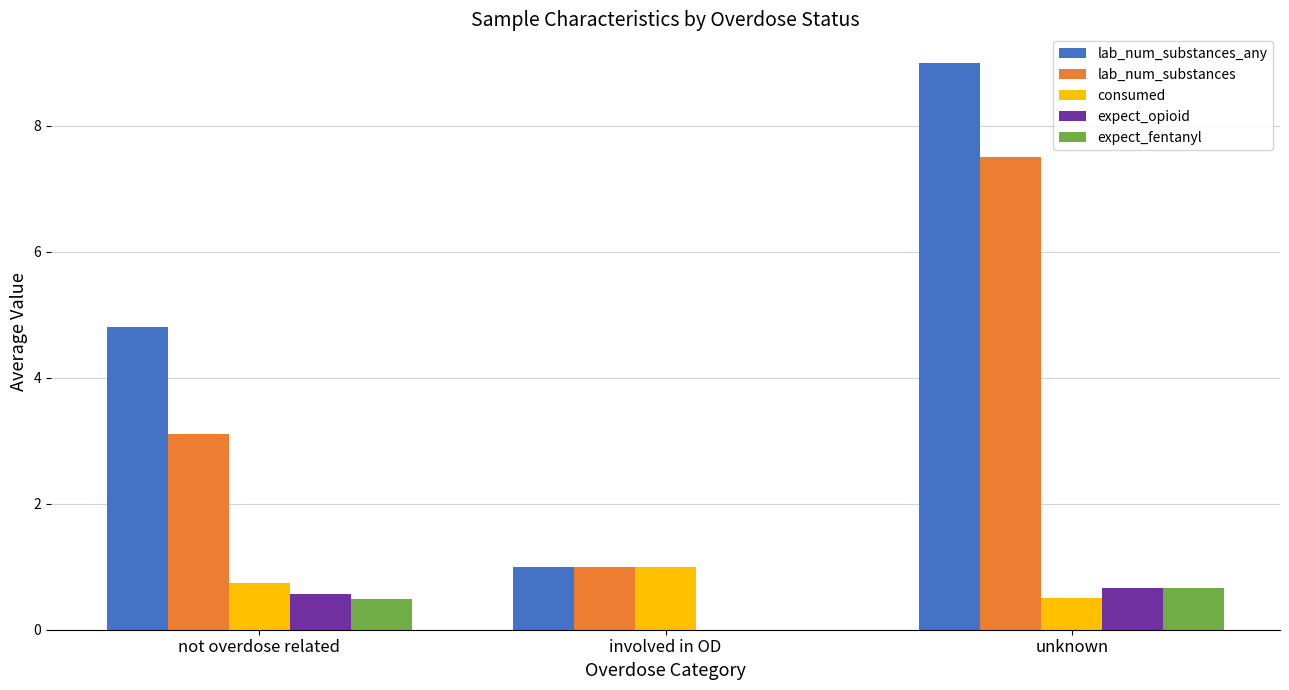

Is it true that consumed equals 0.5 at involved in OD?

False